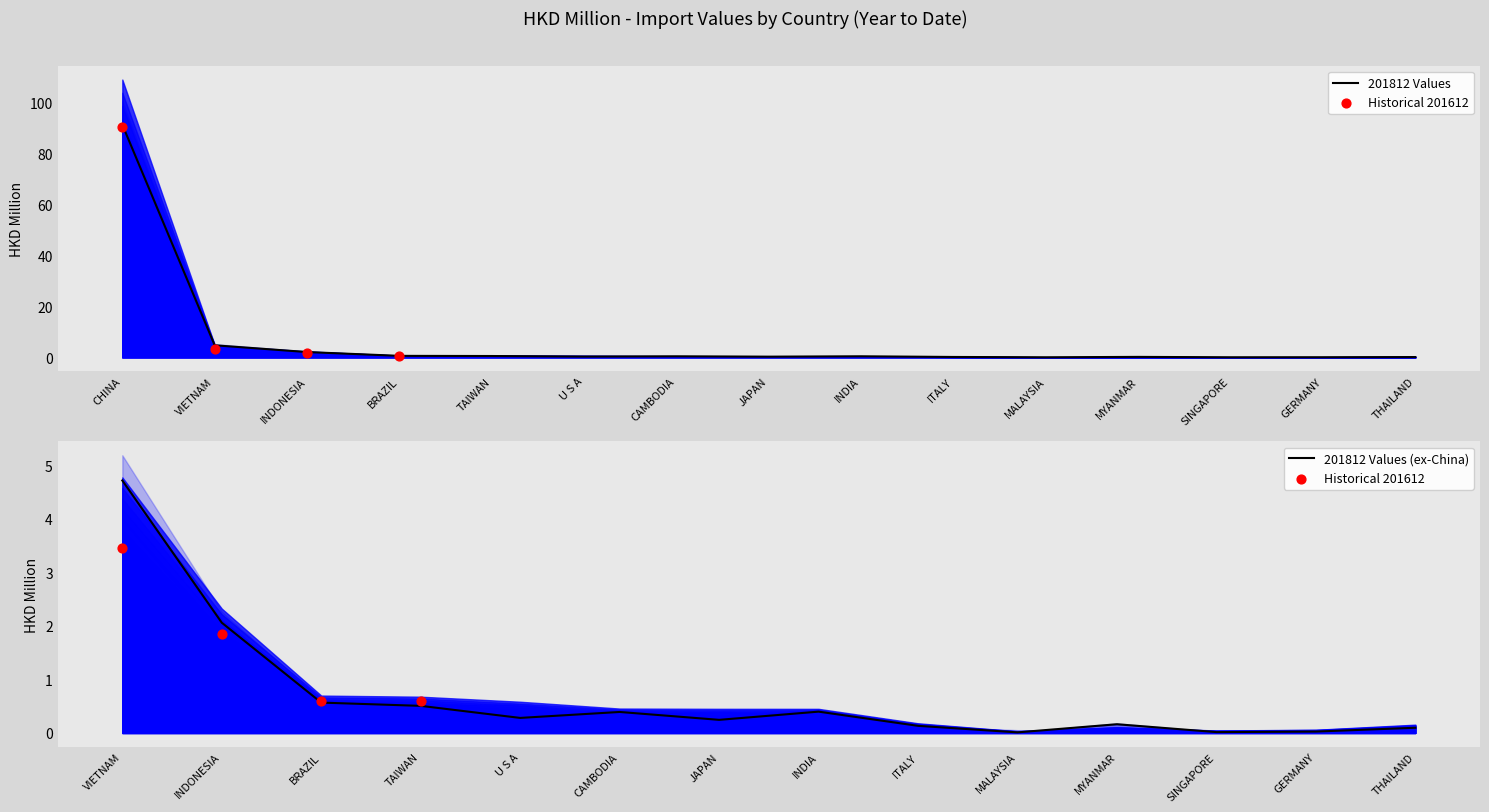

Which series reaches the maximum Y coordinate?

201812